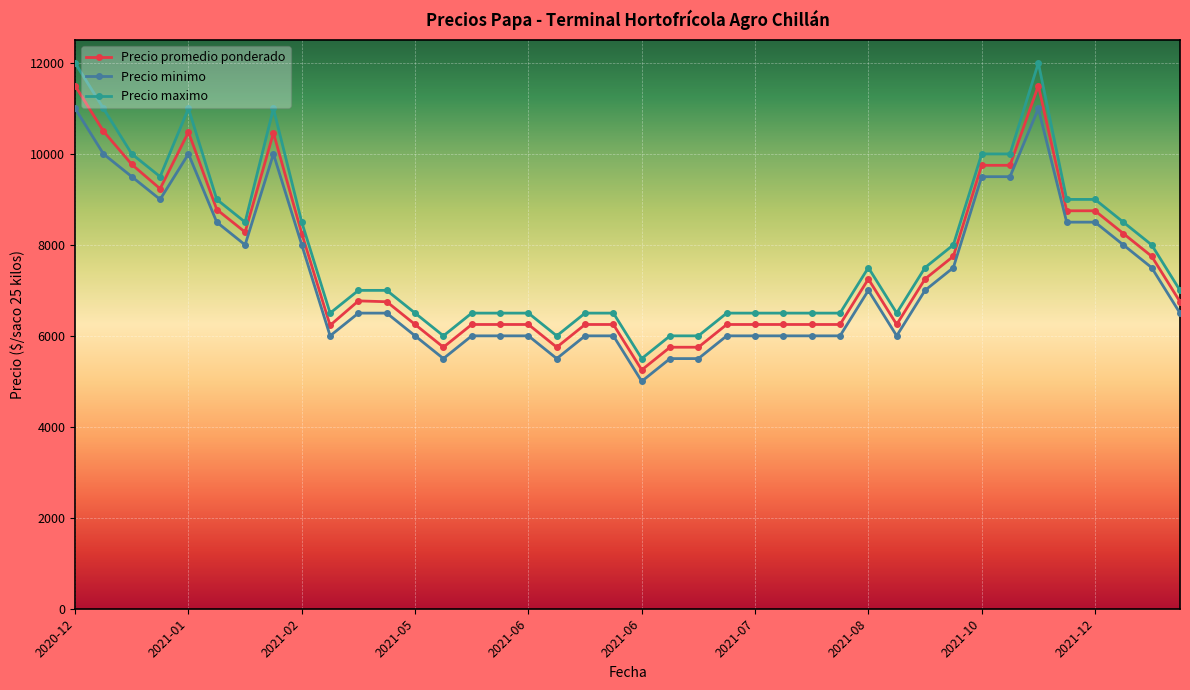

True or false: Precio maximo and Precio minimo cross at least once.

False